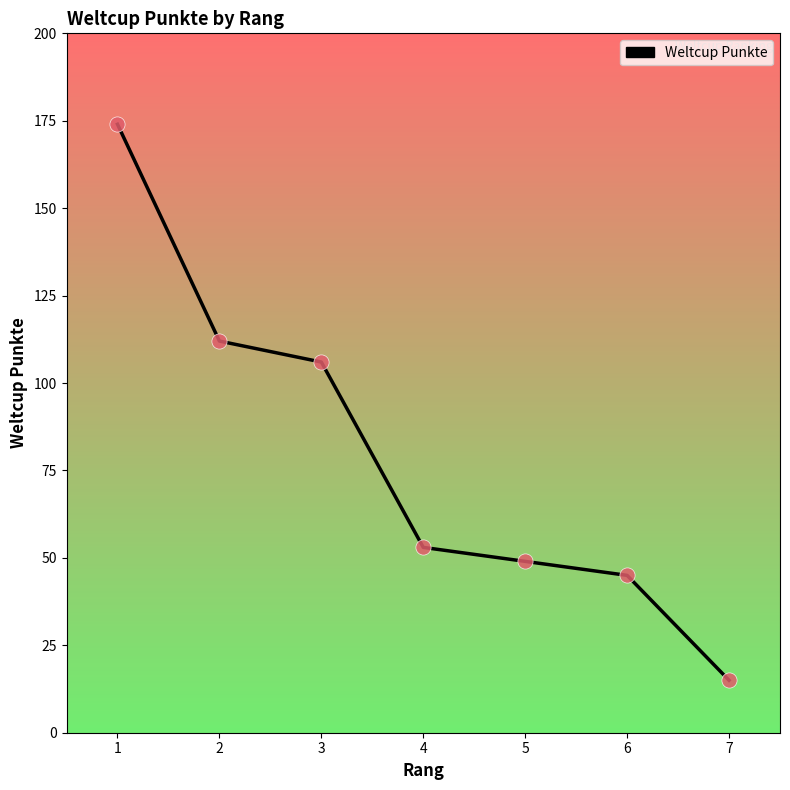

Approximately how many times larger is the value at 6 compared to 5?

0.9